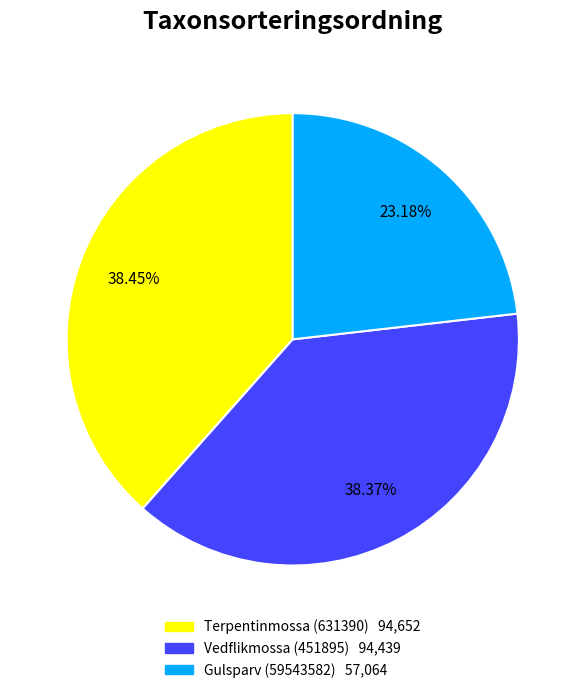

How many slices are in this pie chart?

3